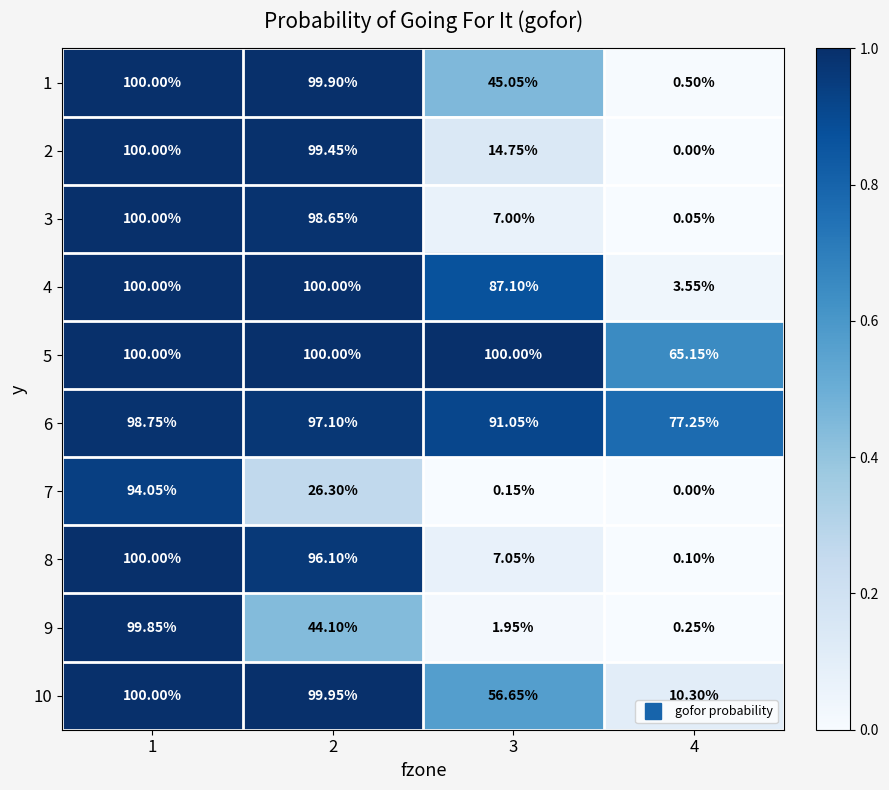

Is the value of 8 at 4 greater than the value of 6 at 3?

No